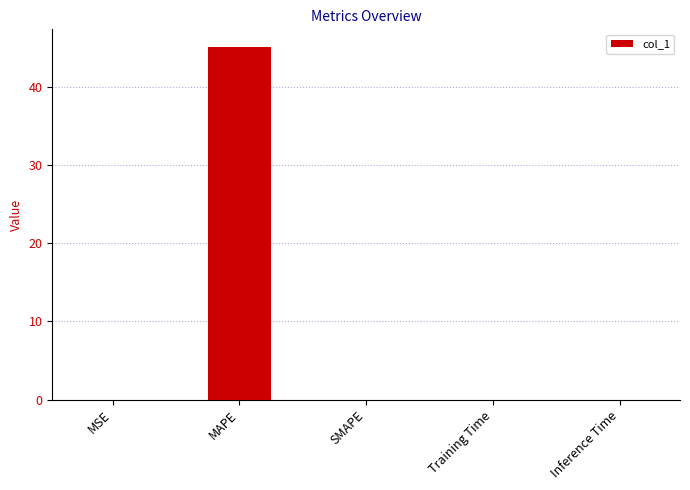

Which category has the highest value across all series?

MAPE